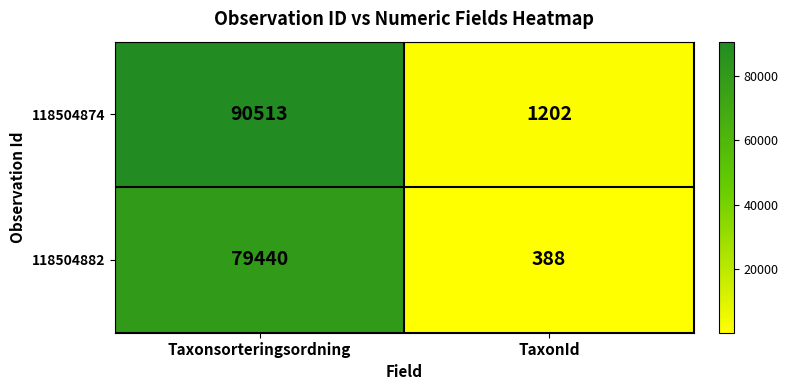

At which category is the sum across all series the highest?

Taxonsorteringsordning